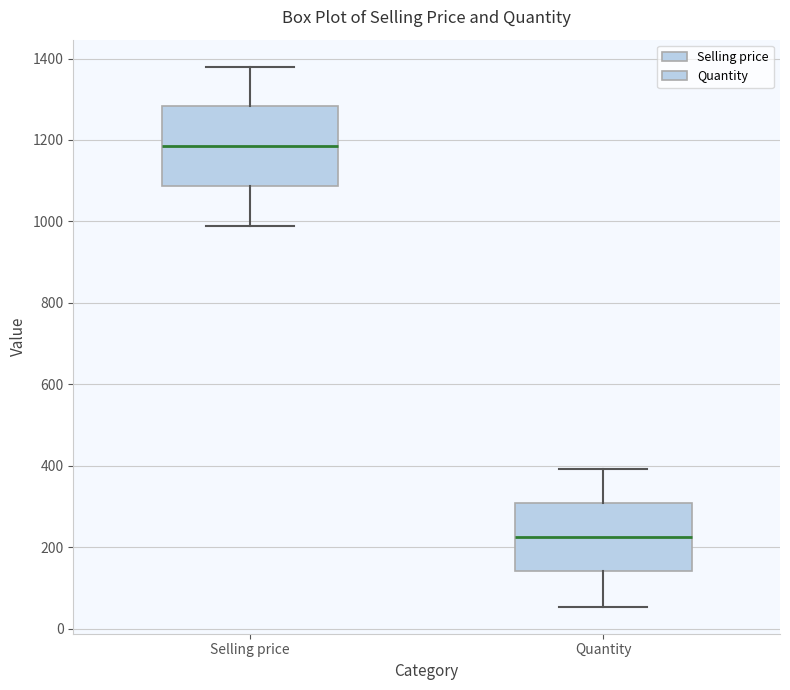

Which box is the tallest, from its lower edge to its upper edge?

Selling price